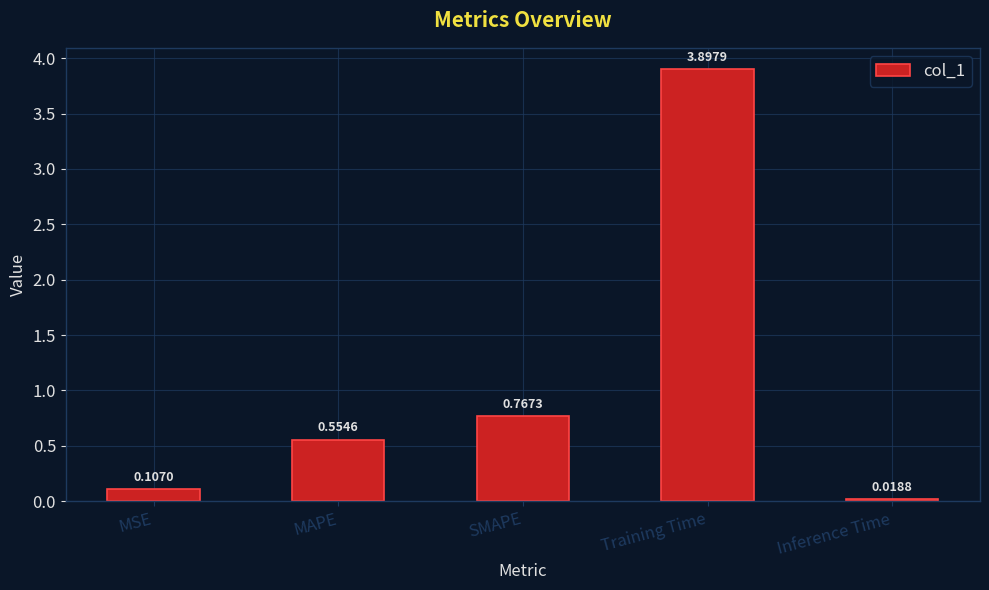

What is the change in value from MAPE to Training Time?

+3.3